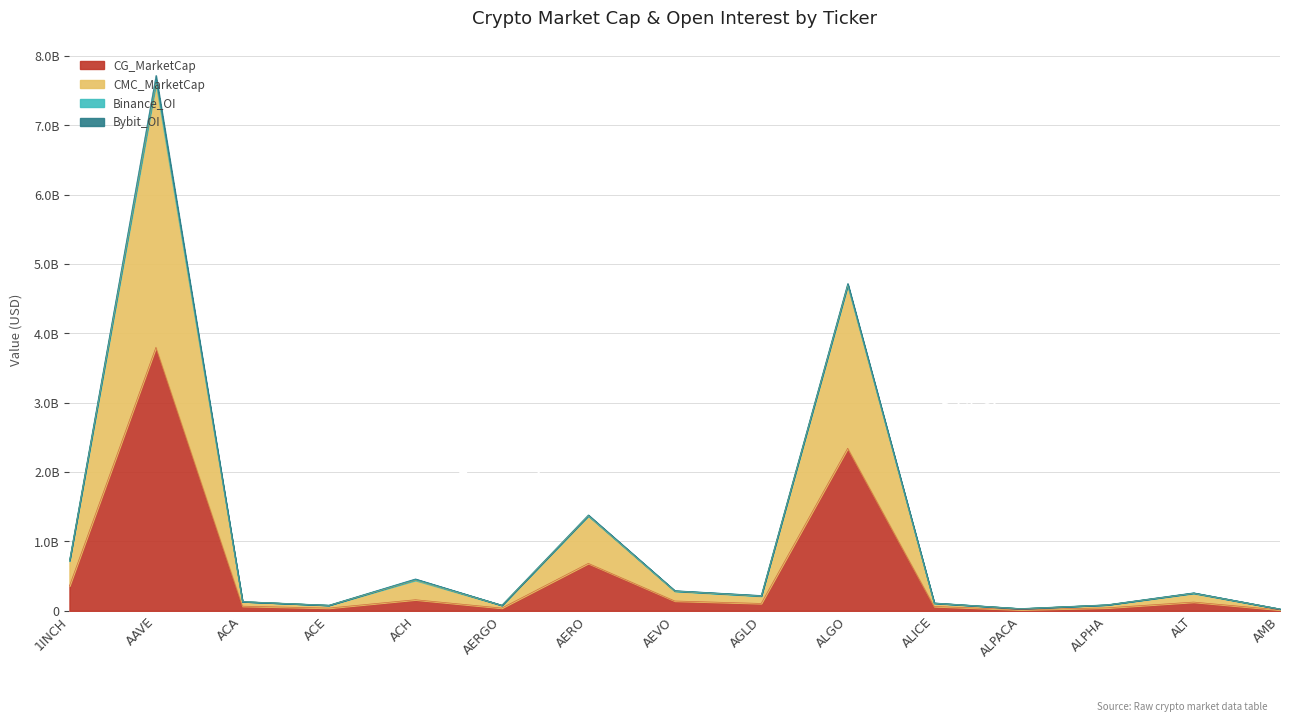

Where is CG_MarketCap nearest to the value 1905509854?

ALGO